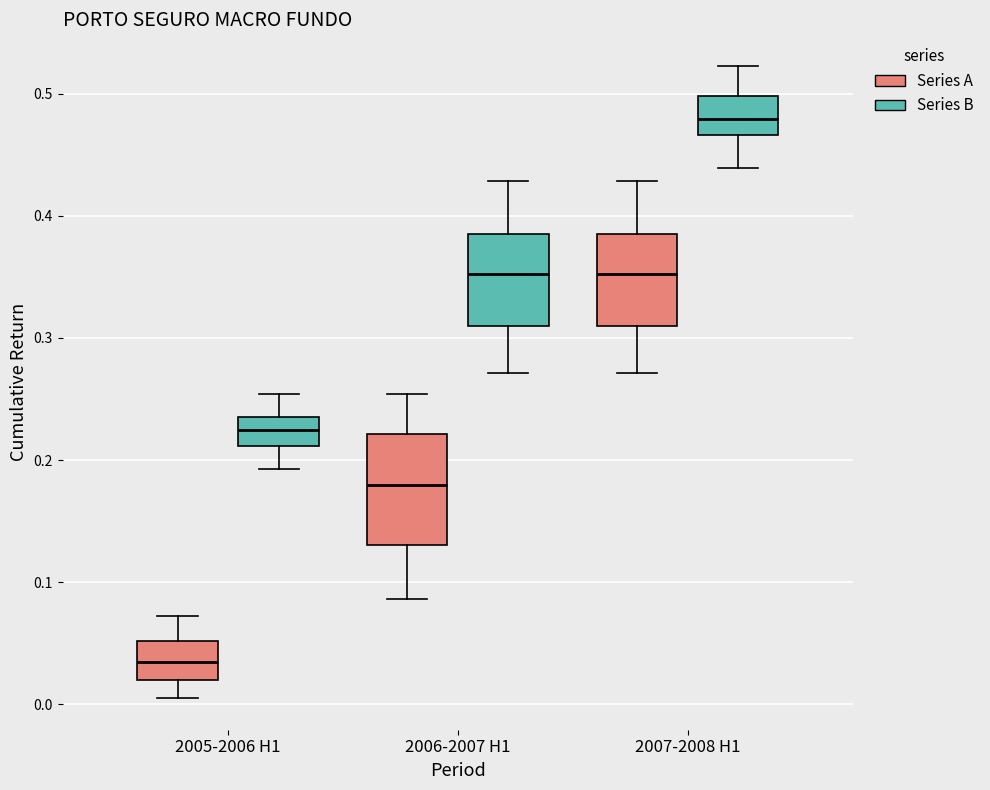

Reading left to right, read every box against the y-axis: the position of its median line, the range the box covers, and the ends of its whiskers. The values are not printed on the chart, so give them approximately, as read against the axis.

2005-2006 H1 (Series A): median 0.03, box 0.02 to 0.05, whiskers 0.01 to 0.07
2005-2006 H1 (Series B): median 0.22, box 0.21 to 0.24, whiskers 0.19 to 0.25
2006-2007 H1 (Series A): median 0.18, box 0.13 to 0.22, whiskers 0.09 to 0.25
2006-2007 H1 (Series B): median 0.35, box 0.31 to 0.38, whiskers 0.27 to 0.43
2007-2008 H1 (Series A): median 0.35, box 0.31 to 0.38, whiskers 0.27 to 0.43
2007-2008 H1 (Series B): median 0.48, box 0.47 to 0.50, whiskers 0.44 to 0.52